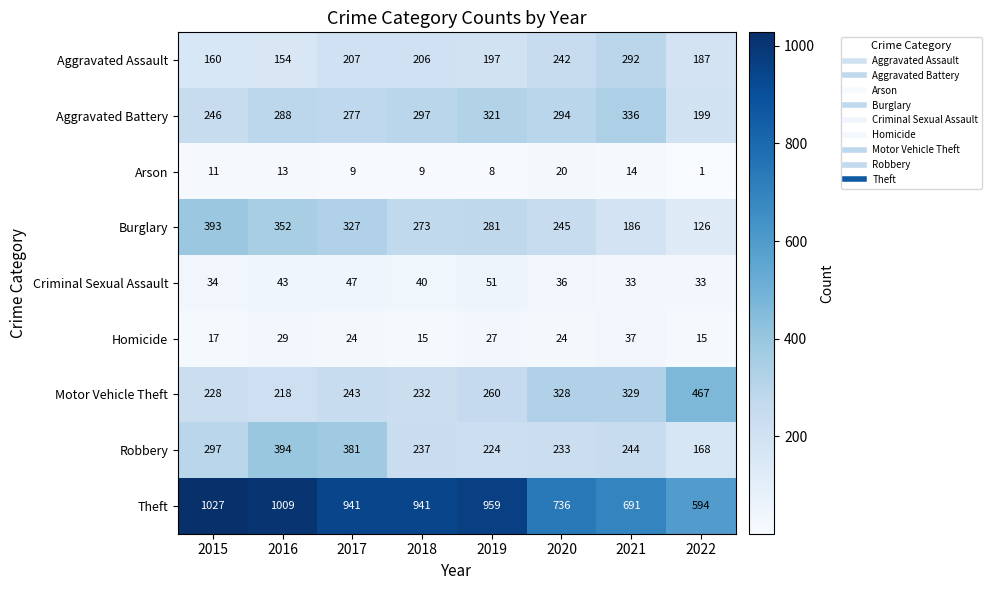

The value of Robbery at 2019 is 224. True or false?

True